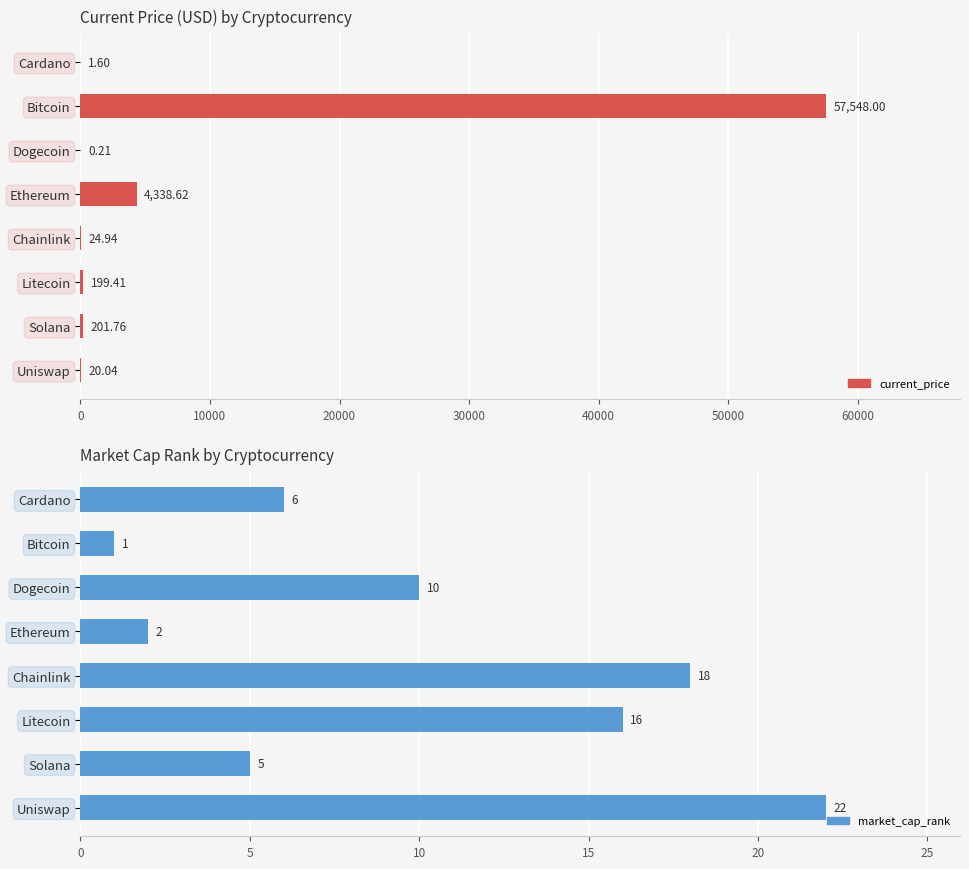

What is the sum of all market_cap_rank values?

80.0